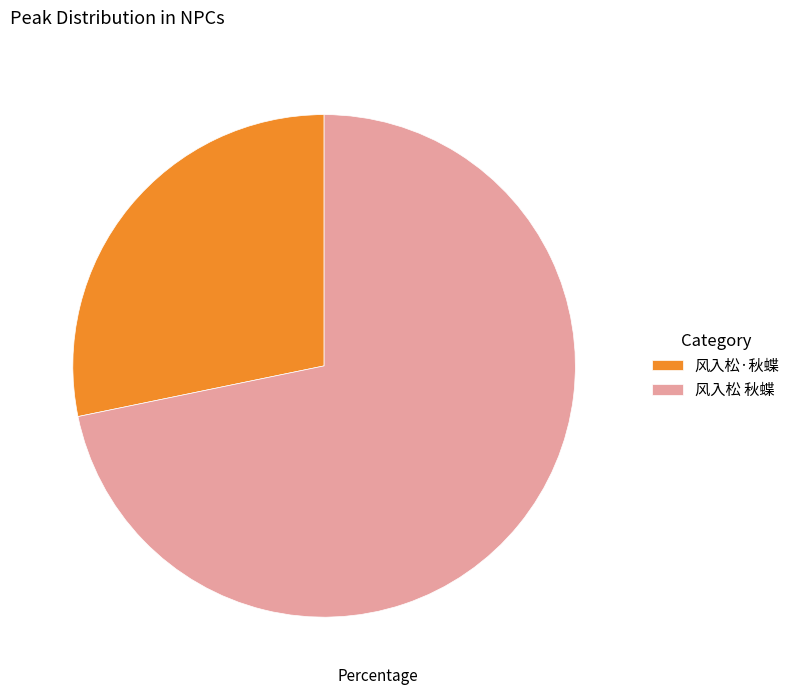

Which has a higher value, 风入松·秋蝶 or 风入松 秋蝶?

风入松 秋蝶